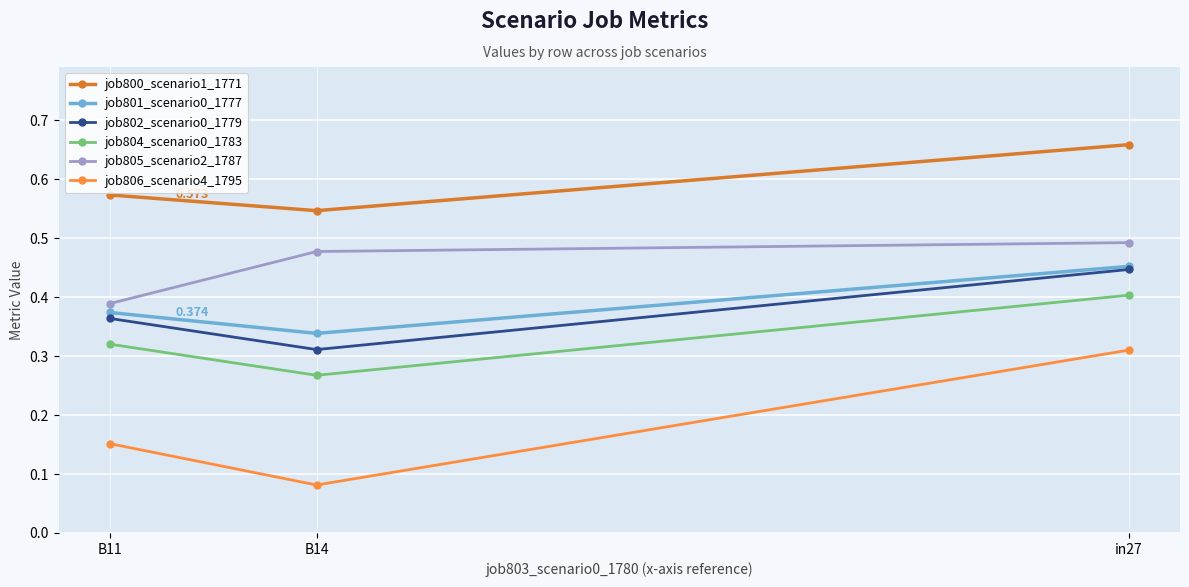

Between B14 and B11, which series saw the biggest shift?

job805_scenario2_1787